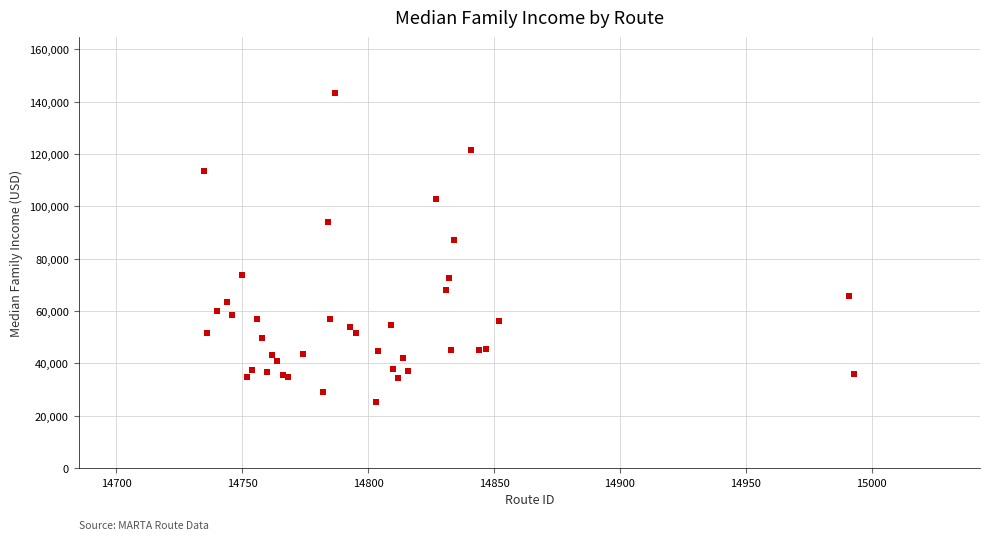

What Y value in the scatter plot is closest to 84215?

87008.0